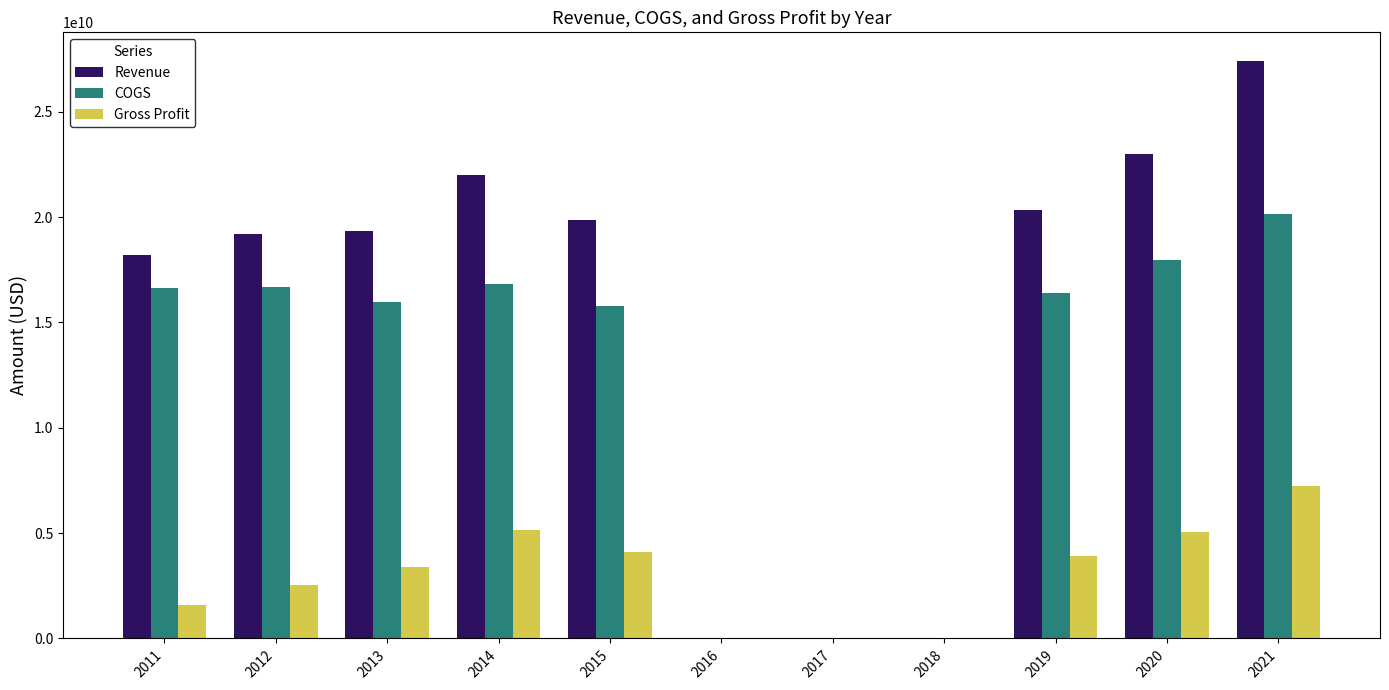

Which series has the largest range (max minus min)?

Revenue